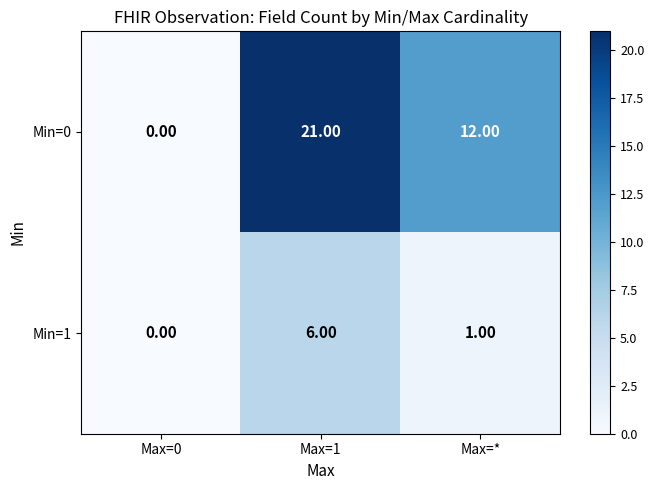

At which category is the sum across all series the highest?

Max=1